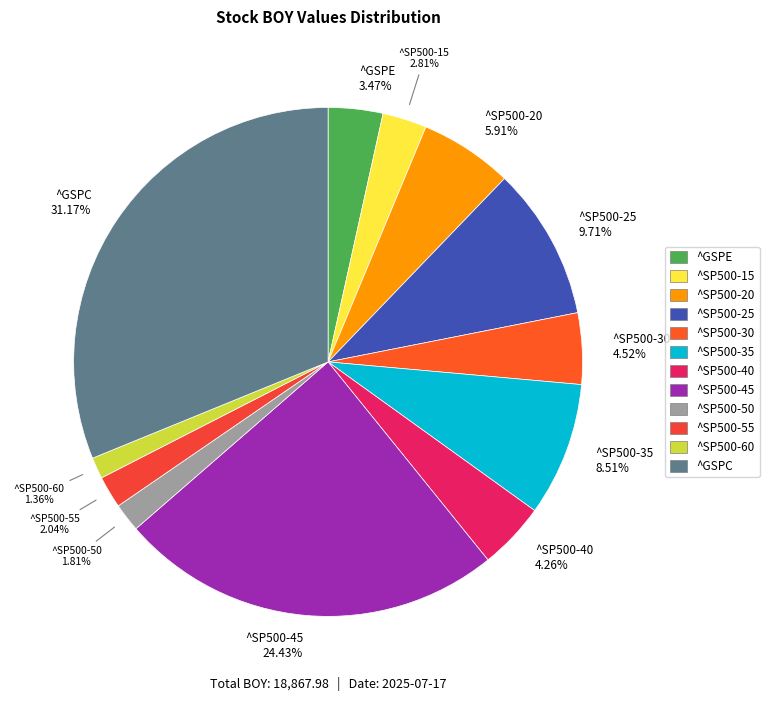

How many slices are in this pie chart?

12